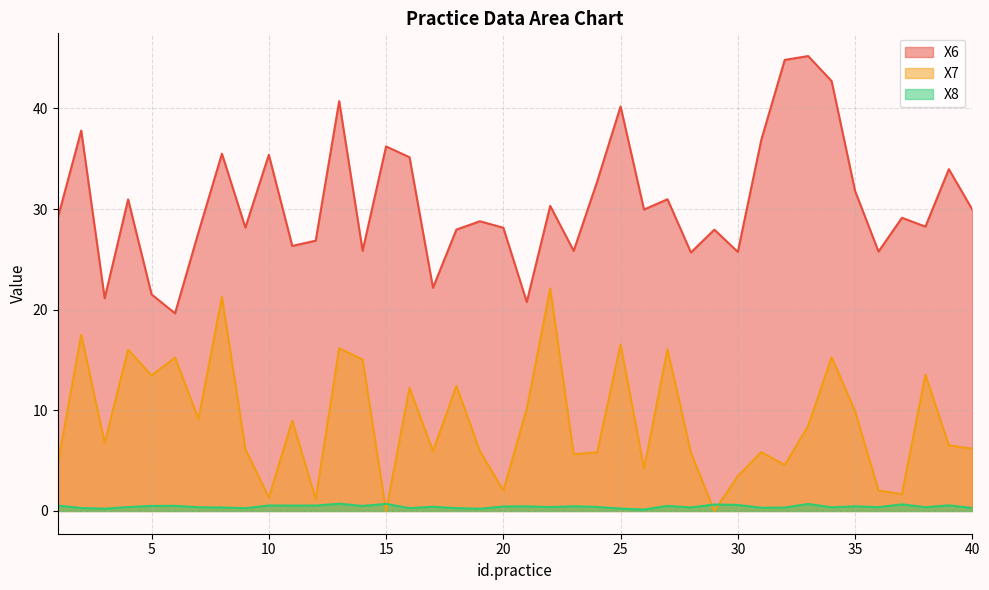

How many lines are shown in the chart?

3